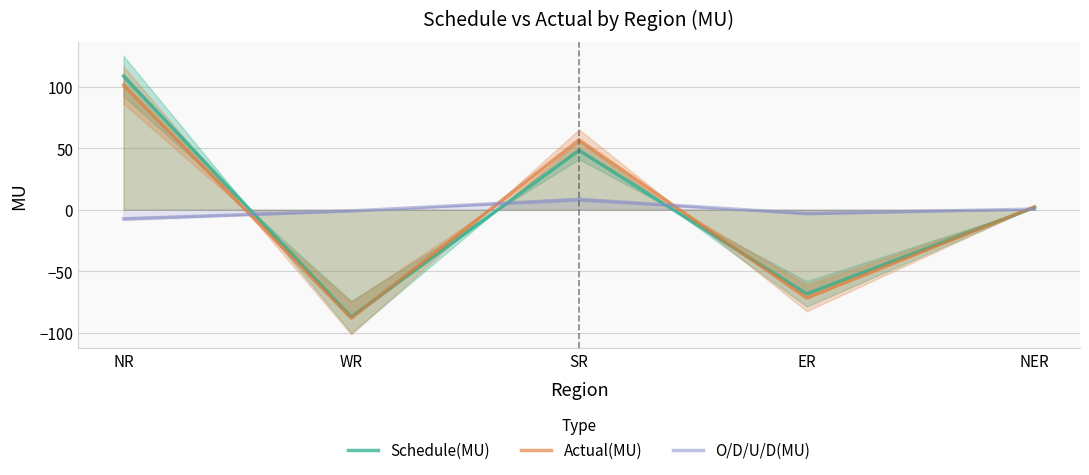

Between ER and SR, which is larger?

SR